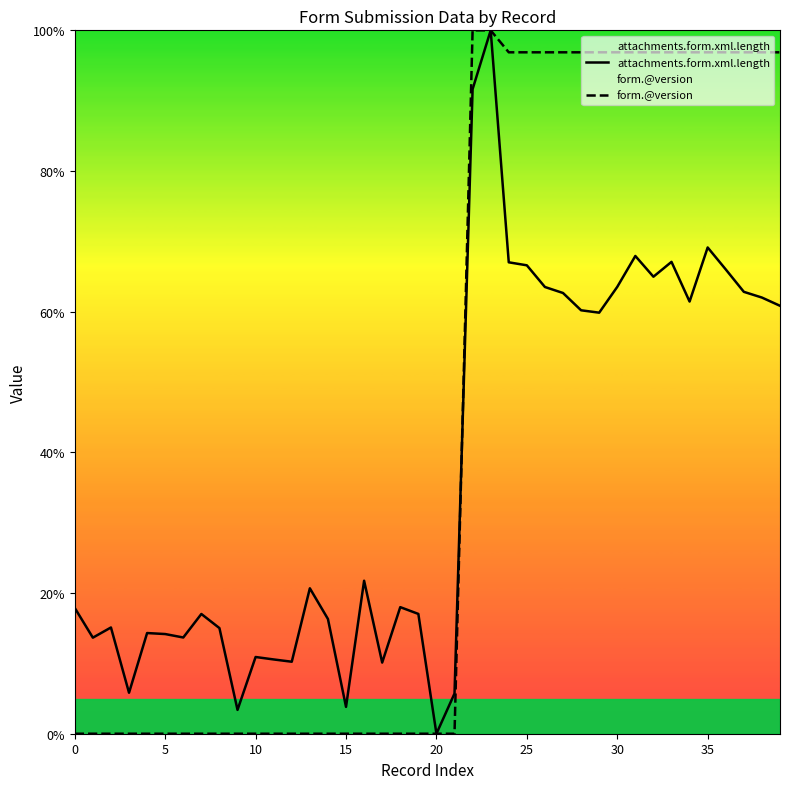

What is the difference between the highest and lowest values at 9?

3.4